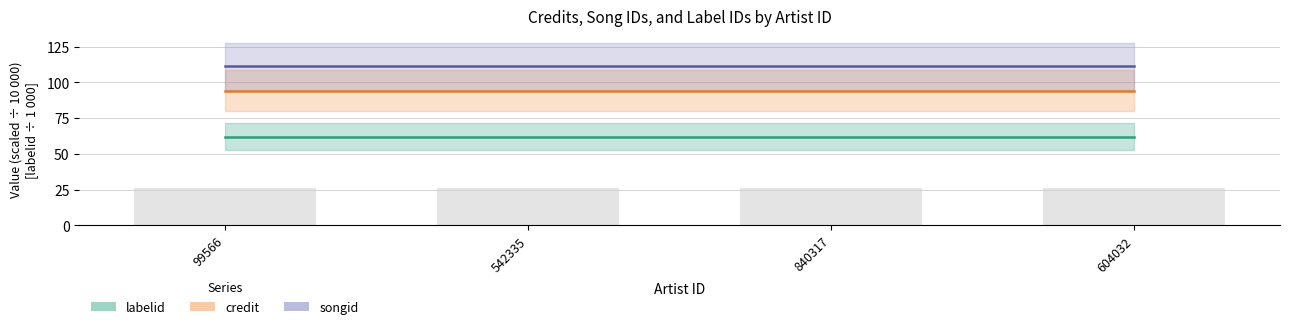

Reading right to left, extract all data points from this chart.

labelid: 62.0	62.0	62.0	62.0
credit: 94.2	94.2	94.2	94.2
songid: 111.1	111.1	111.1	111.1